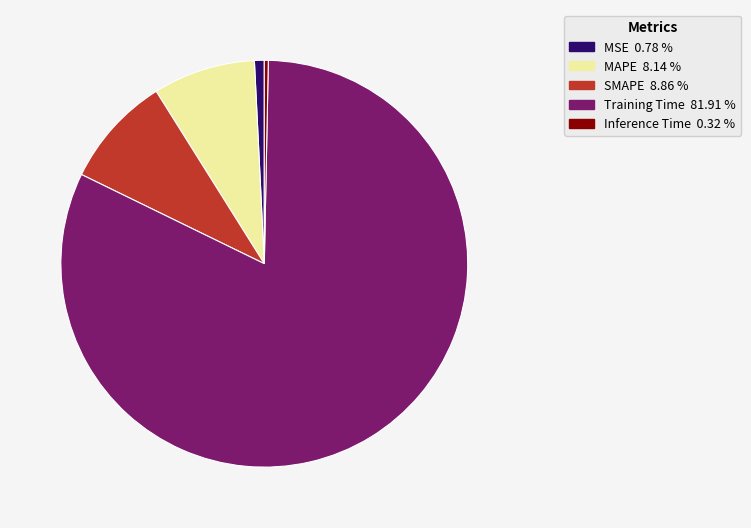

How many segments does this pie chart have?

5